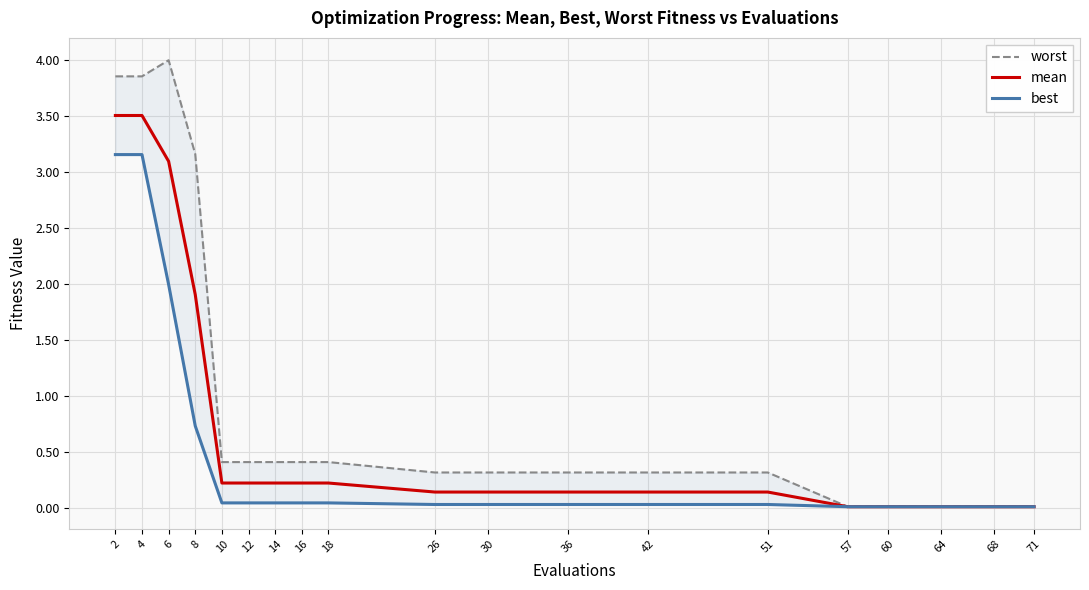

Is the value of mean at 42 greater than the value of worst at 6?

No